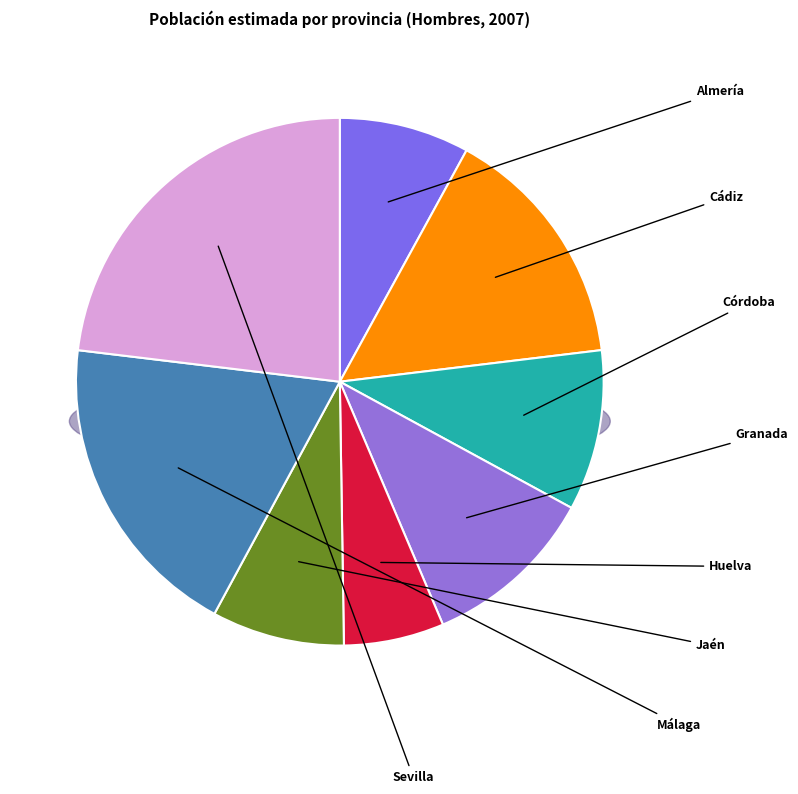

Count the number of slices in the pie.

8